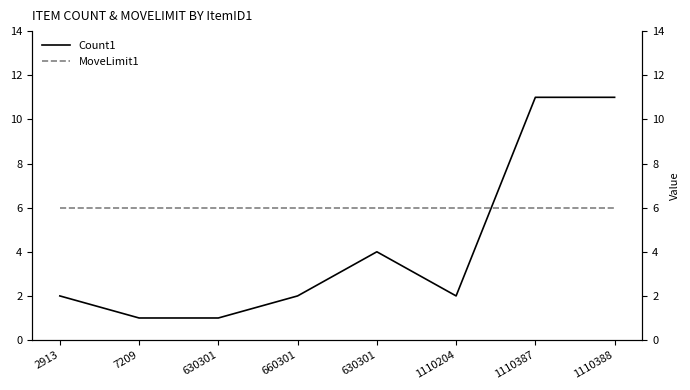

How many data points in Count1 are less than 2?

2